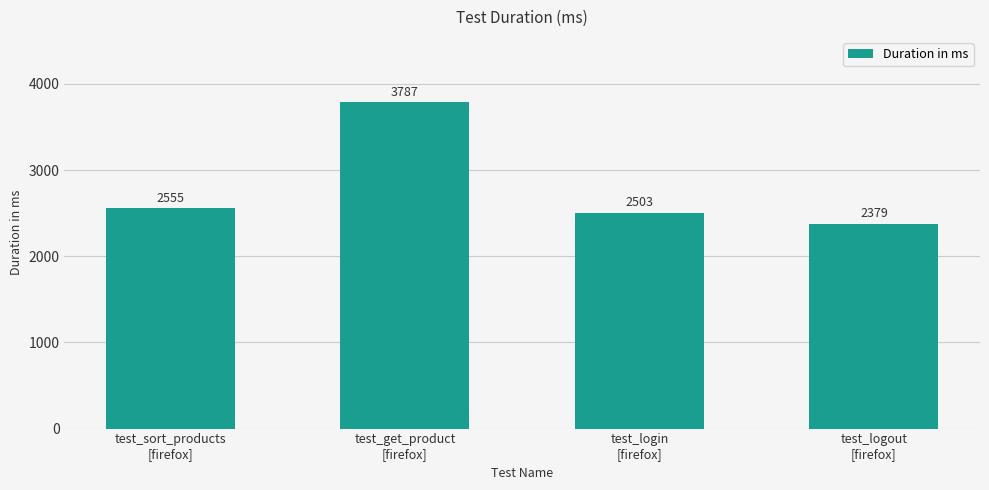

What is the greatest value displayed?

3787